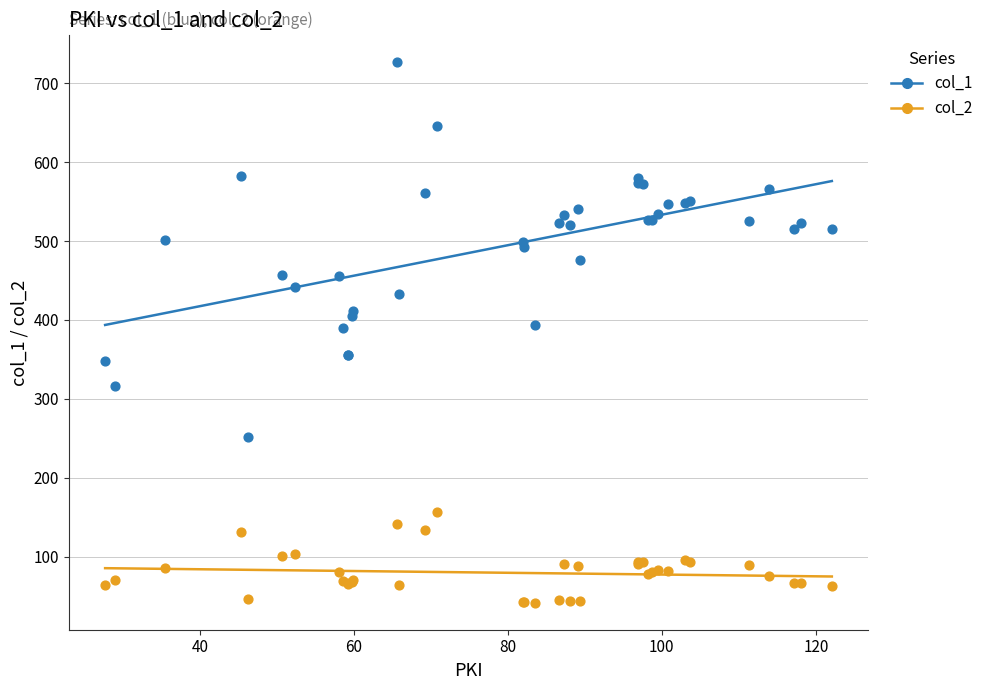

Which series has the largest Y range (max minus min)?

col_1